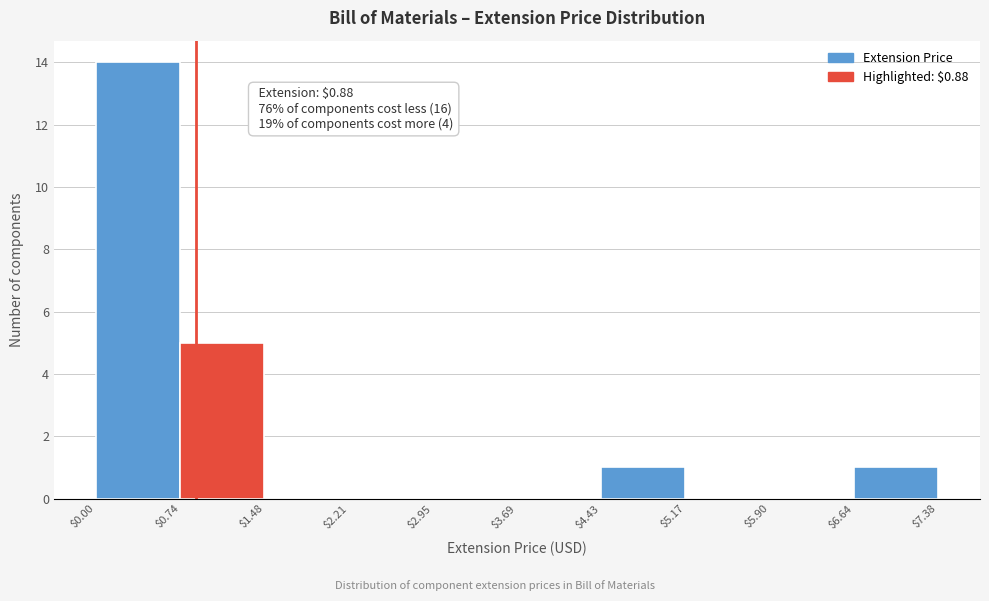

Which range on the x-axis has the tallest bar?

$0.00 to $0.74